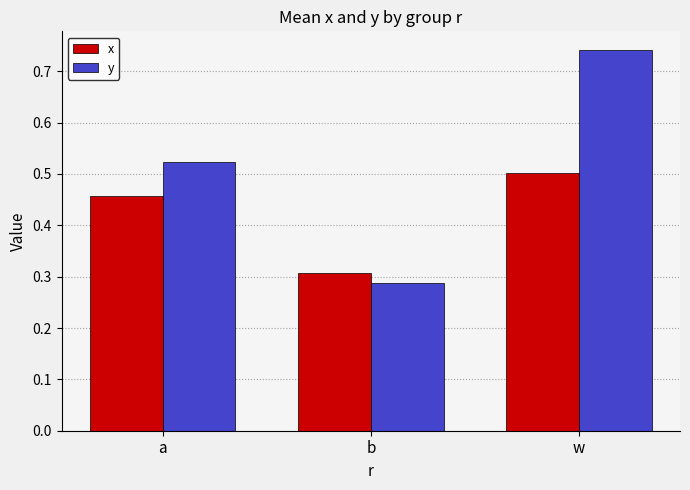

What is the spread (max minus min) of values at w?

0.2